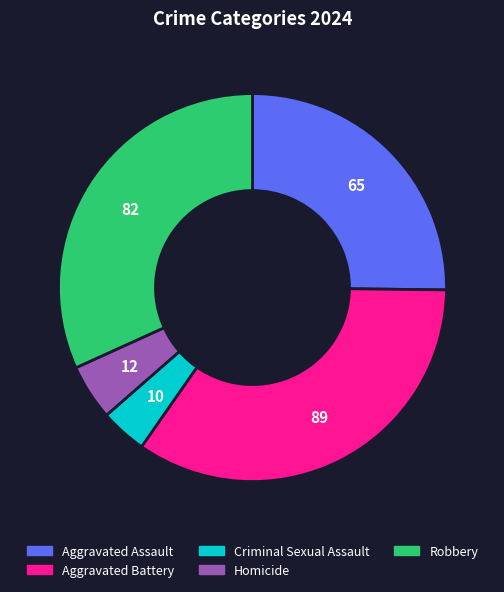

Which slice is the largest?

Aggravated Battery